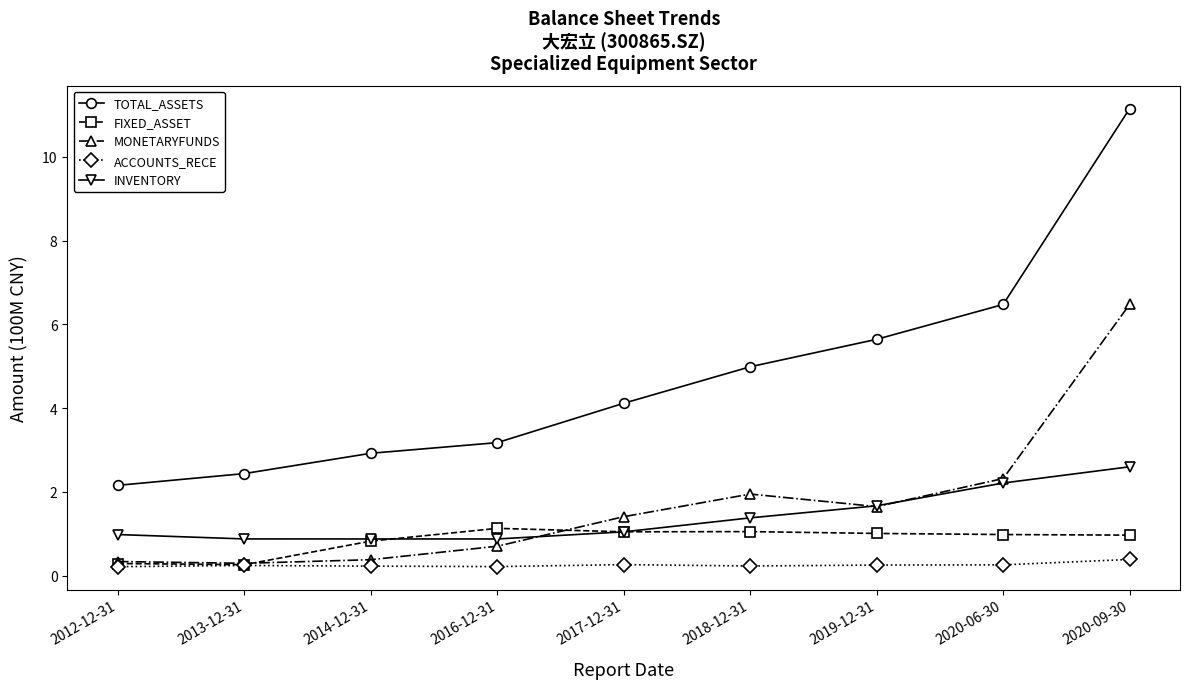

Rank the series by their maximum value, from lowest to highest.

ACCOUNTS_RECE, FIXED_ASSET, INVENTORY, MONETARYFUNDS, TOTAL_ASSETS